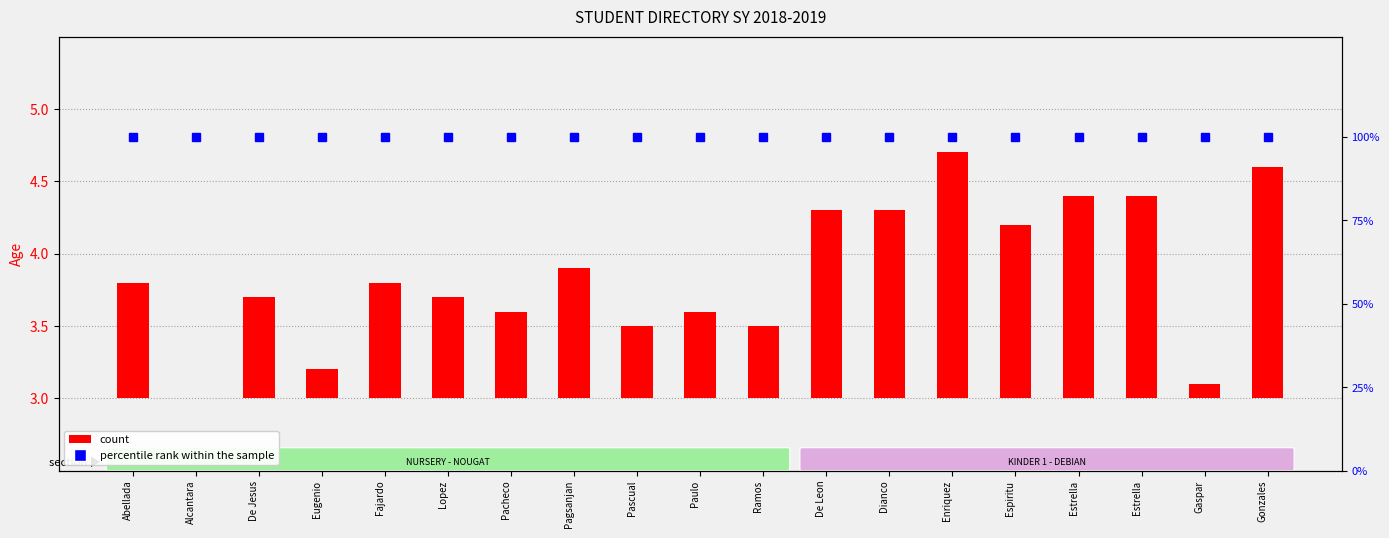

The value of count at Pagsanjan is 0.6. True or false?

False